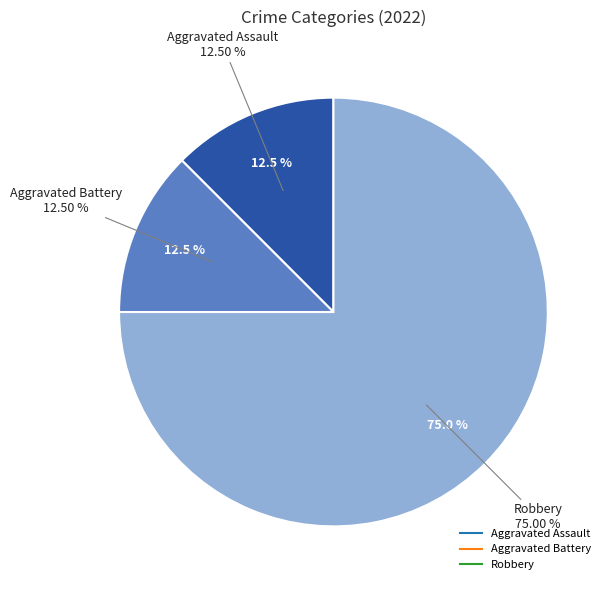

Between Aggravated Battery and Aggravated Assault, which is larger?

Aggravated Battery